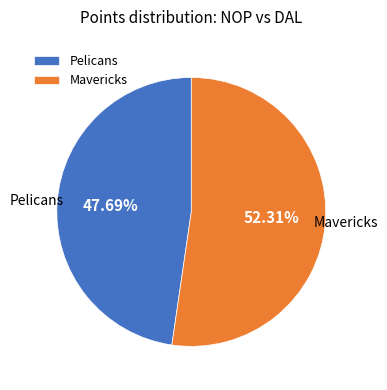

Does Pelicans account for over 50% of the chart?

No